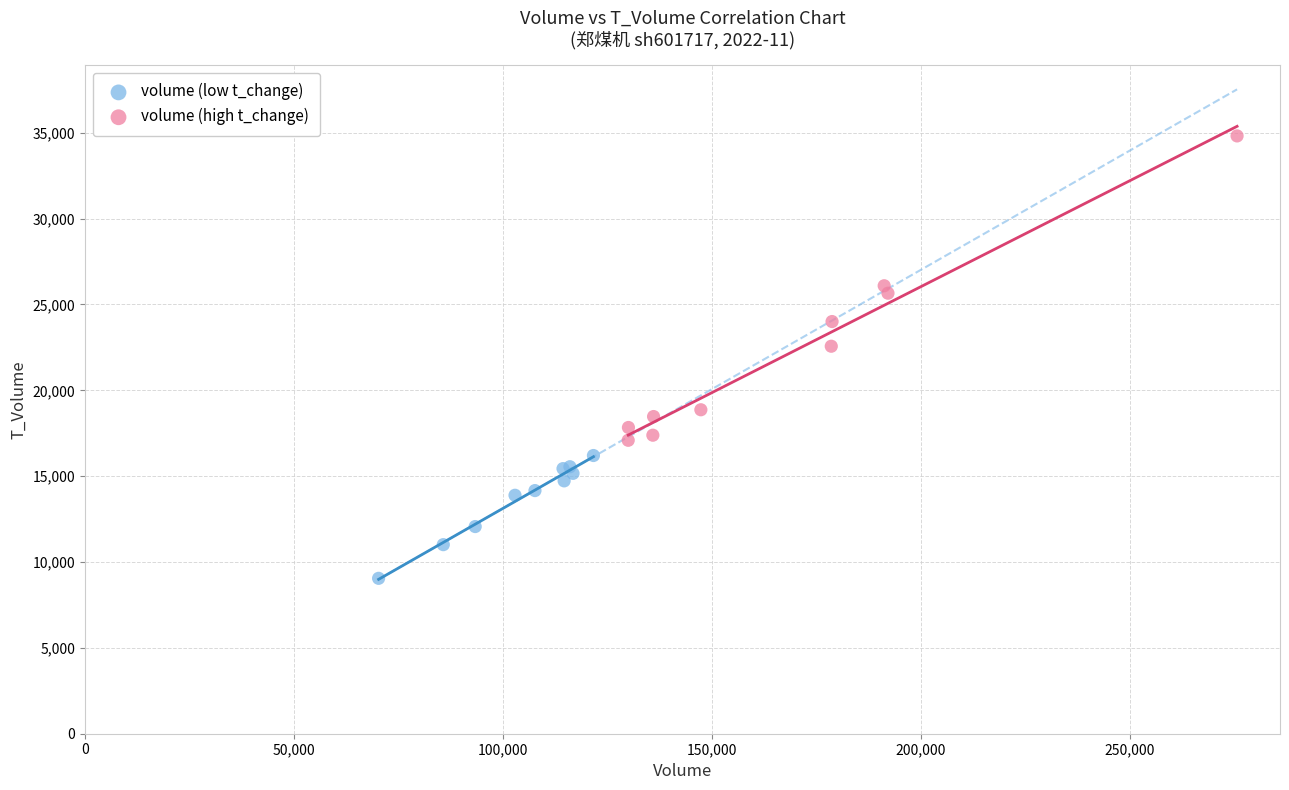

Which series contains the highest Y value?

volume (high t_change)